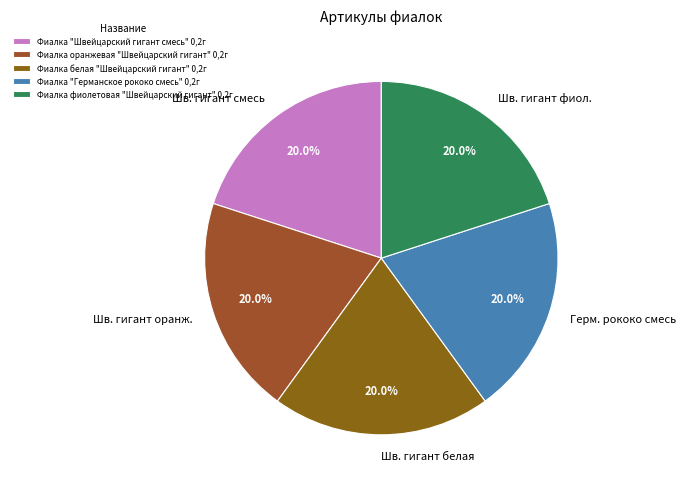

What is the ratio of the value at Шв. гигант белая to the value at Шв. гигант фиол.?

1.0